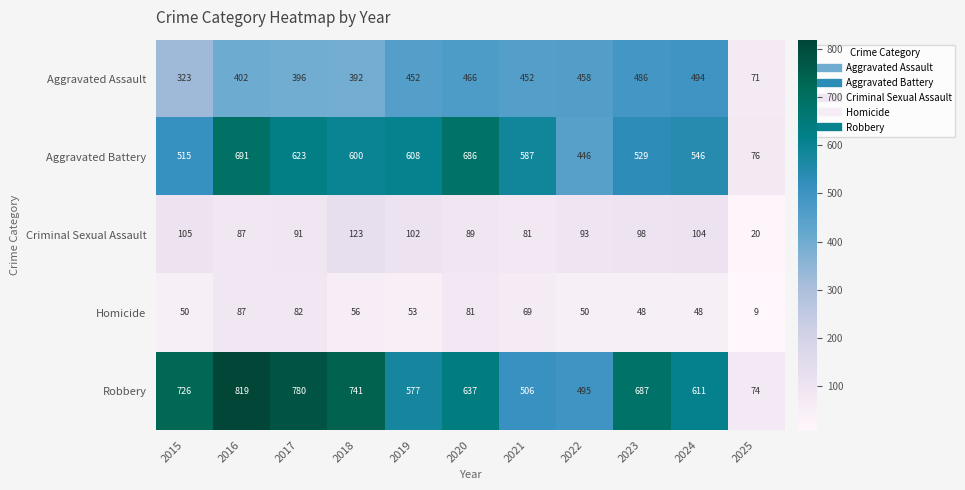

What is the average value of the Aggravated Assault series?

399